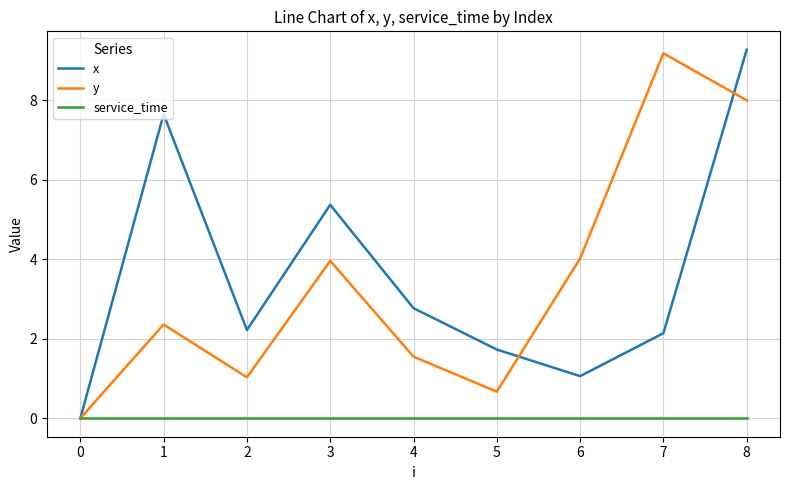

Is it true that y equals 4.0 at 6?

True